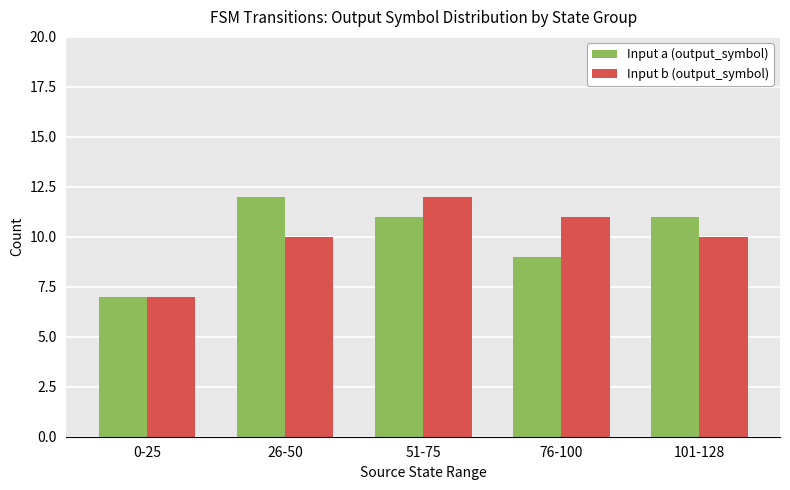

Between 51-75 and 101-128, which series saw the biggest shift?

Input b (output_symbol)